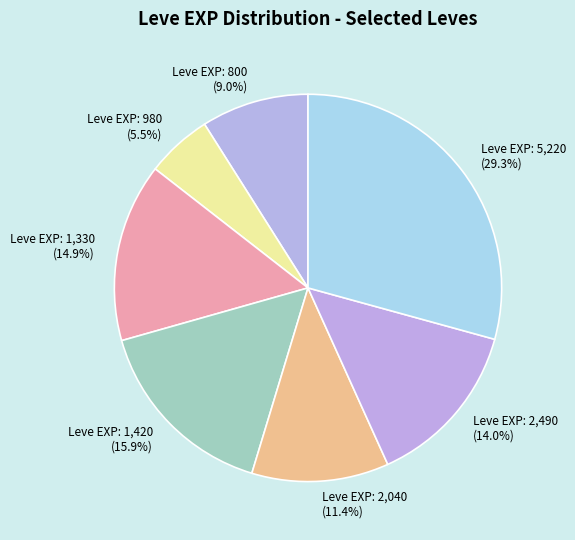

Which slice is the largest?

Leve EXP: 5,220